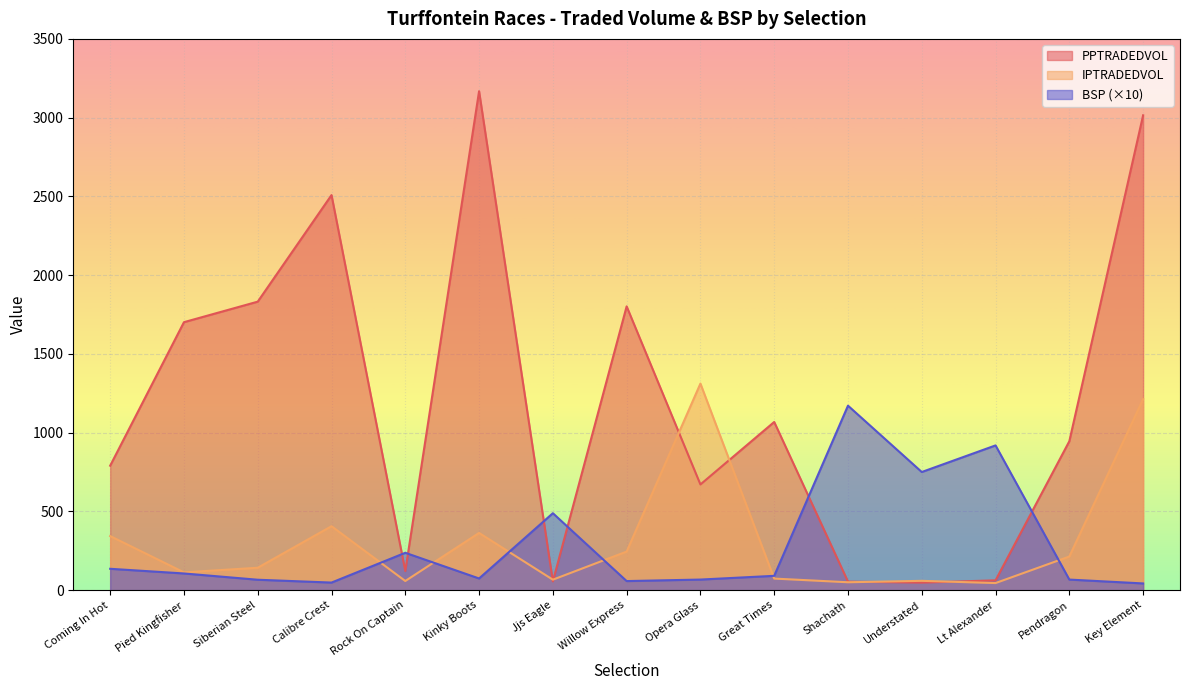

Where do IPTRADEDVOL and BSP first cross each other?

Calibre Crest and Rock On Captain